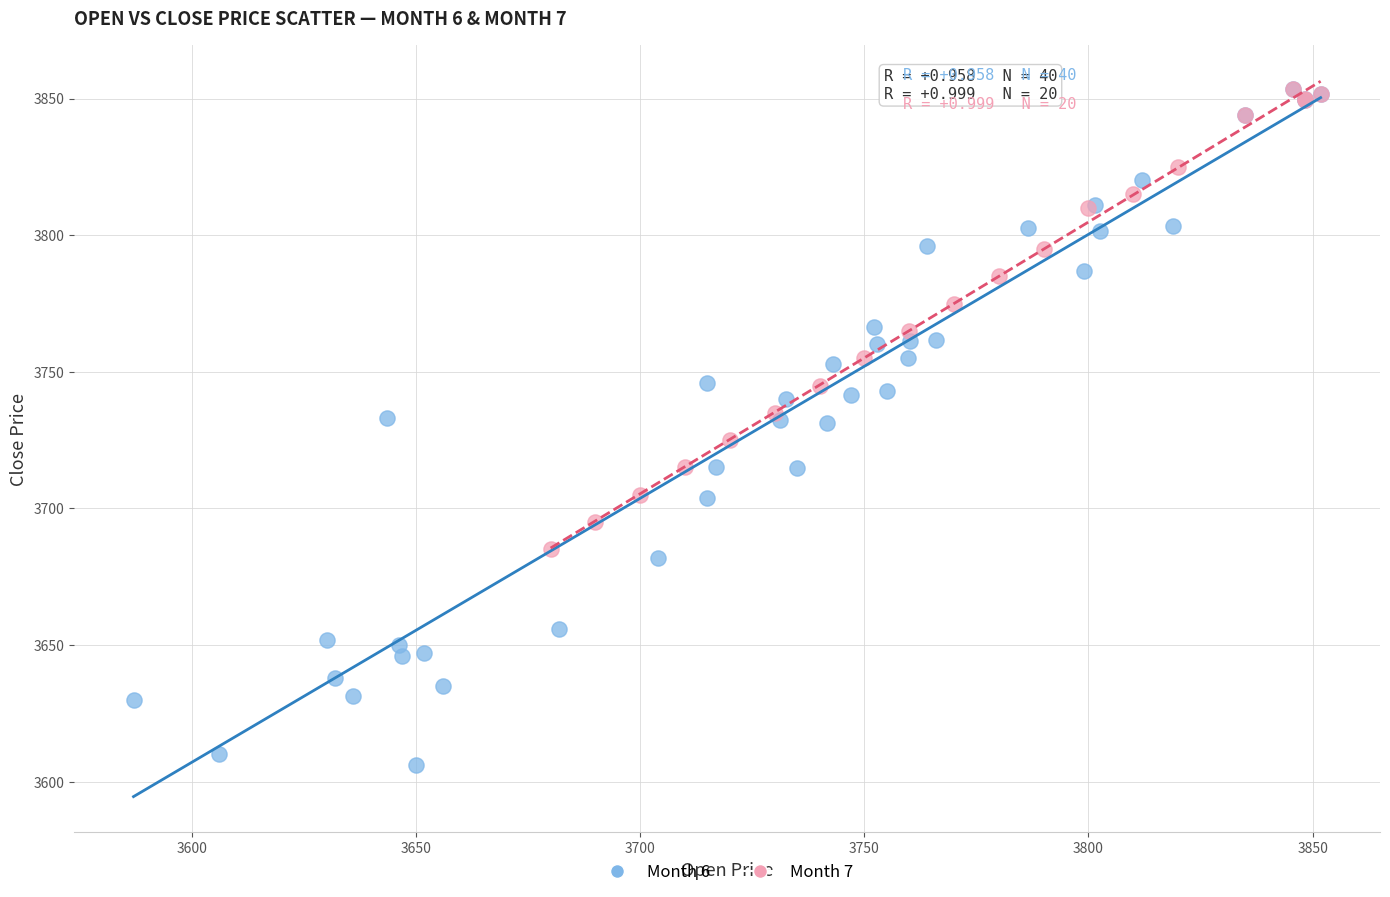

Which series has the largest Y range (max minus min)?

Month 6